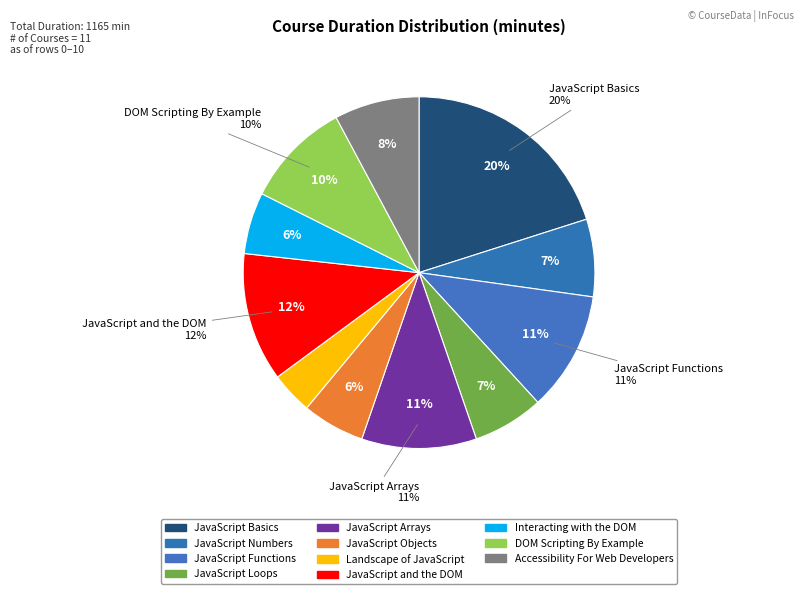

What is the largest slice in the pie chart?

JavaScript Basics